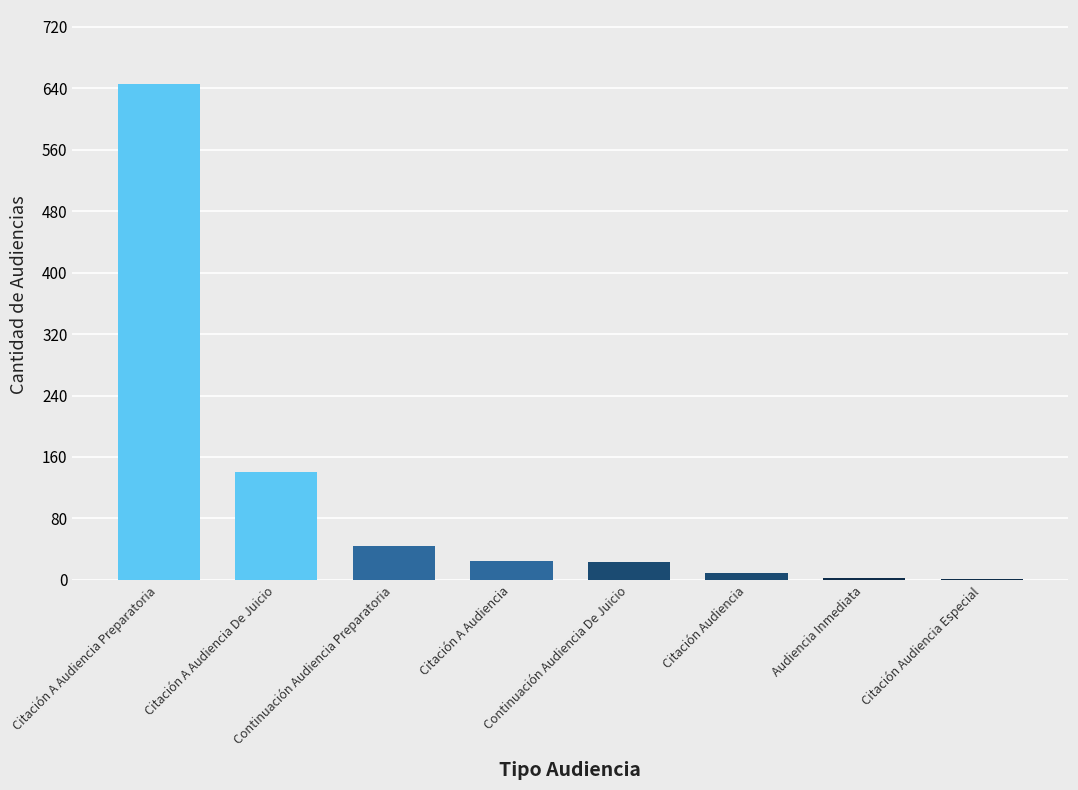

What is the maximum value shown in the chart?

645